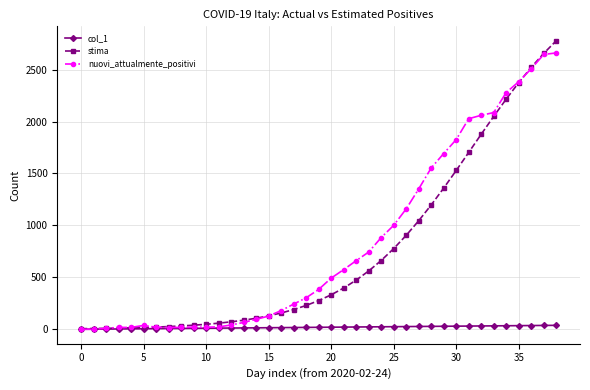

What is the value of the nuovi_attualmente_positivi point at the 30th from the left?

1692.0